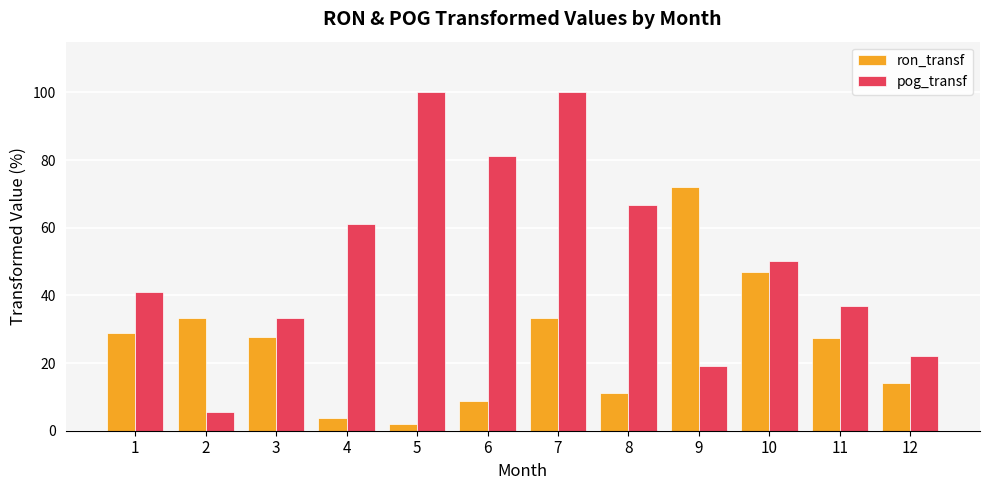

Does the chart contain any negative values?

No